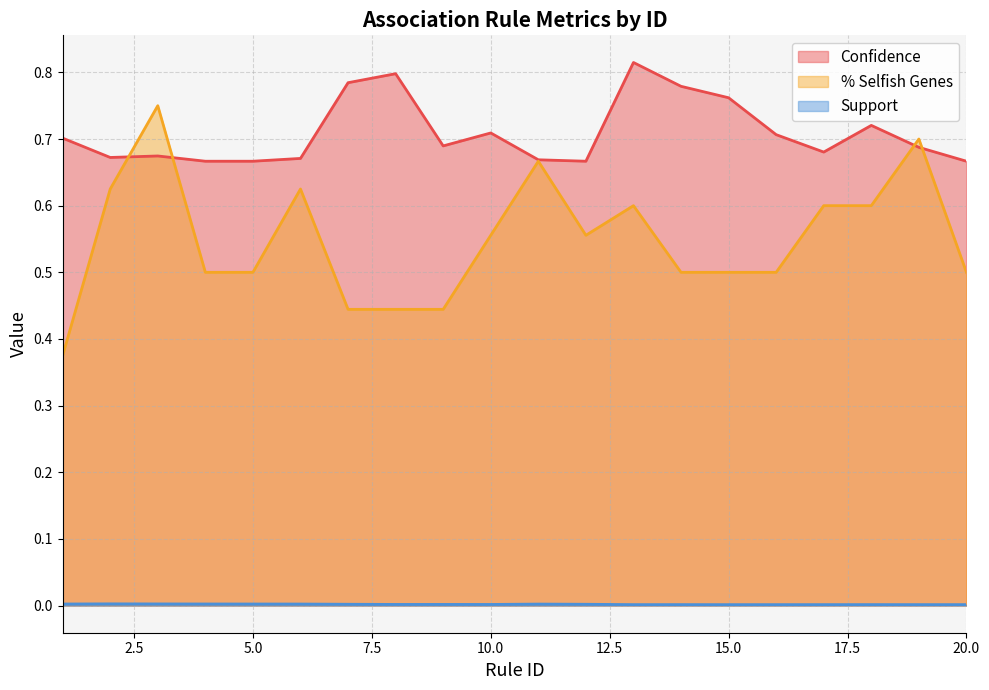

What is the sum of the % Selfish Genes values at 1 and 12?

0.9